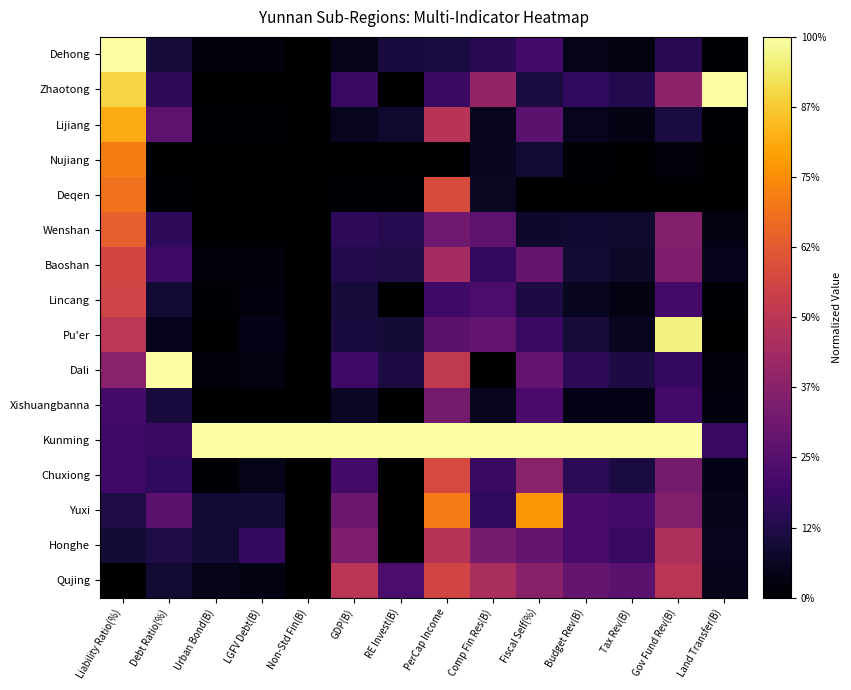

What is the difference between the highest and lowest values at Comp Fin Res(B)?

1.0